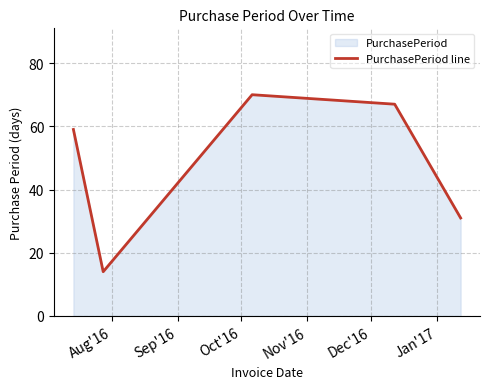

How many points are higher than both their immediate neighbors (excluding endpoints)?

1